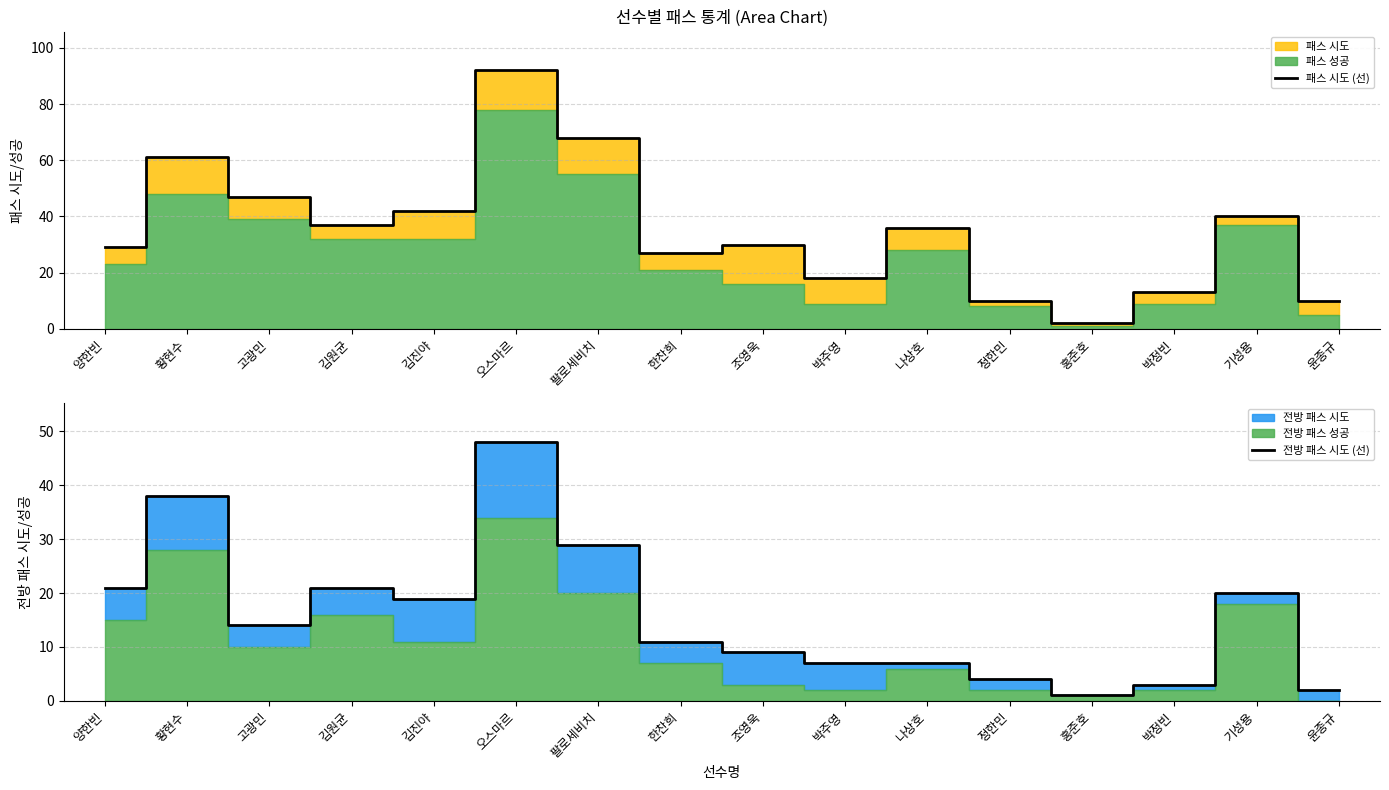

What position from the left is 한찬희?

8